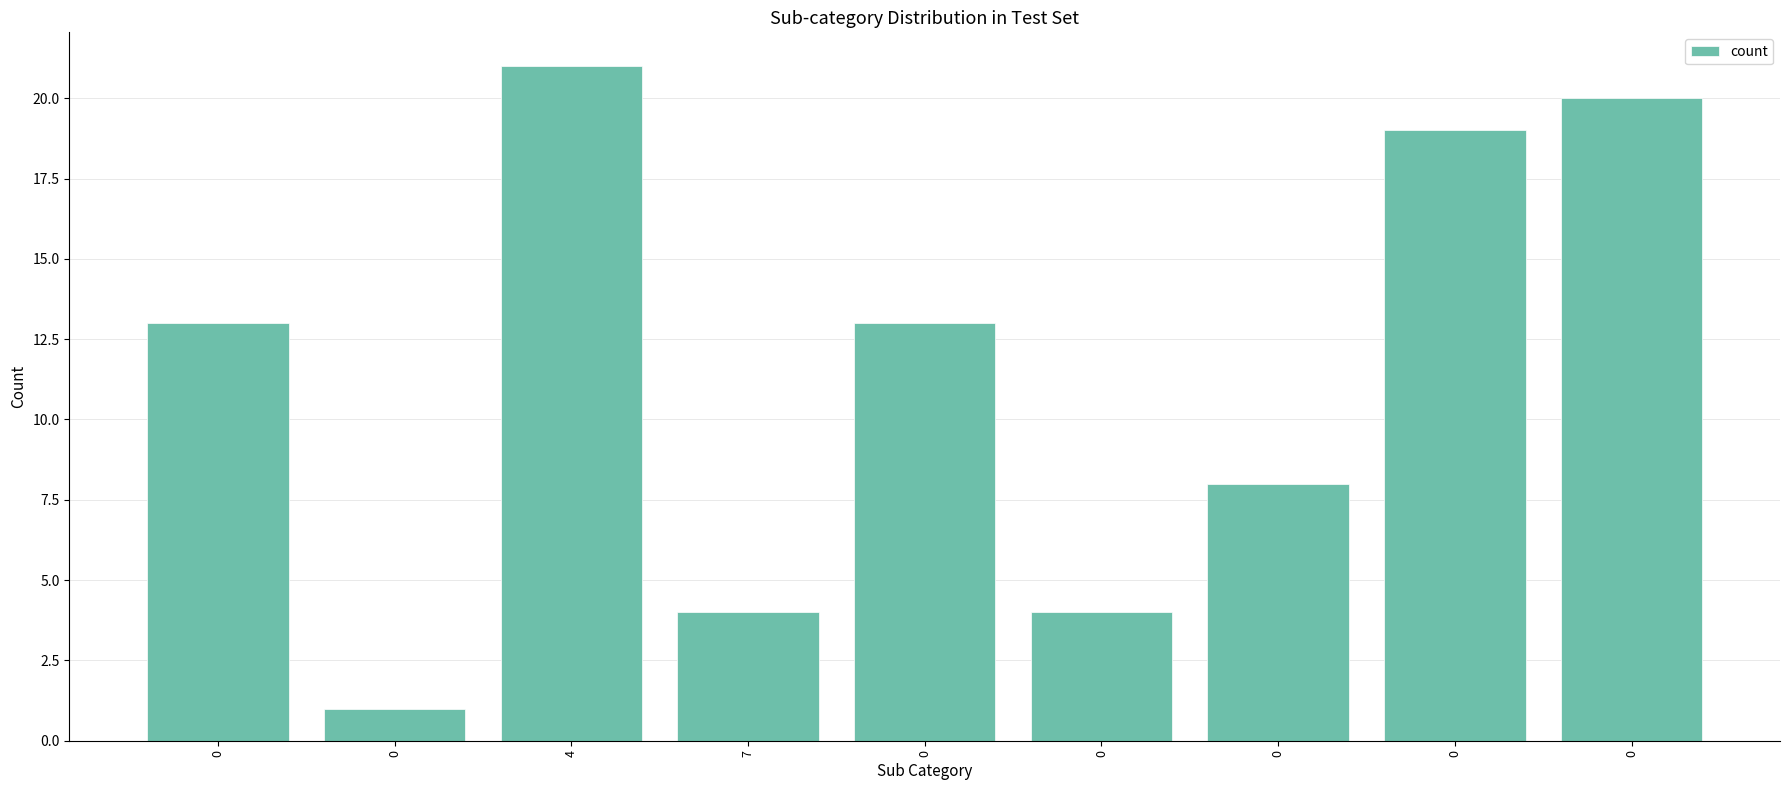

Are the bars horizontal?

No